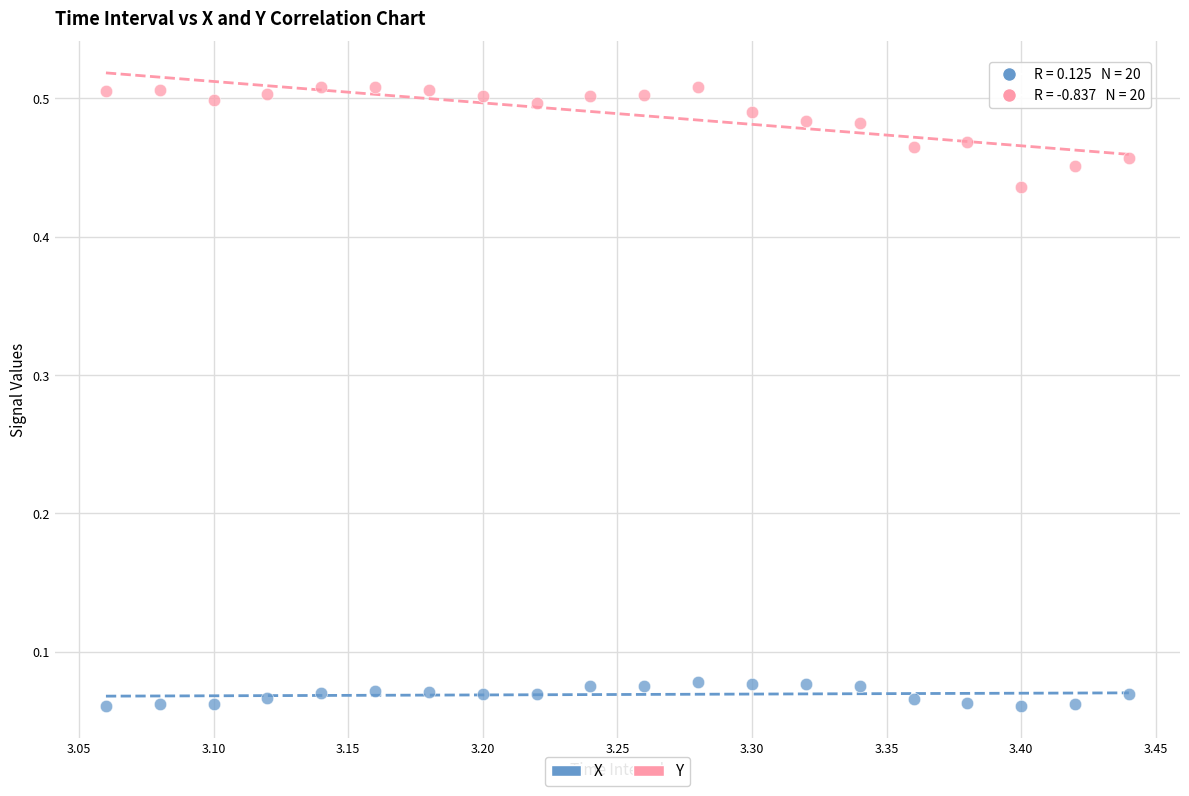

Which series has the largest Y range (max minus min)?

Y